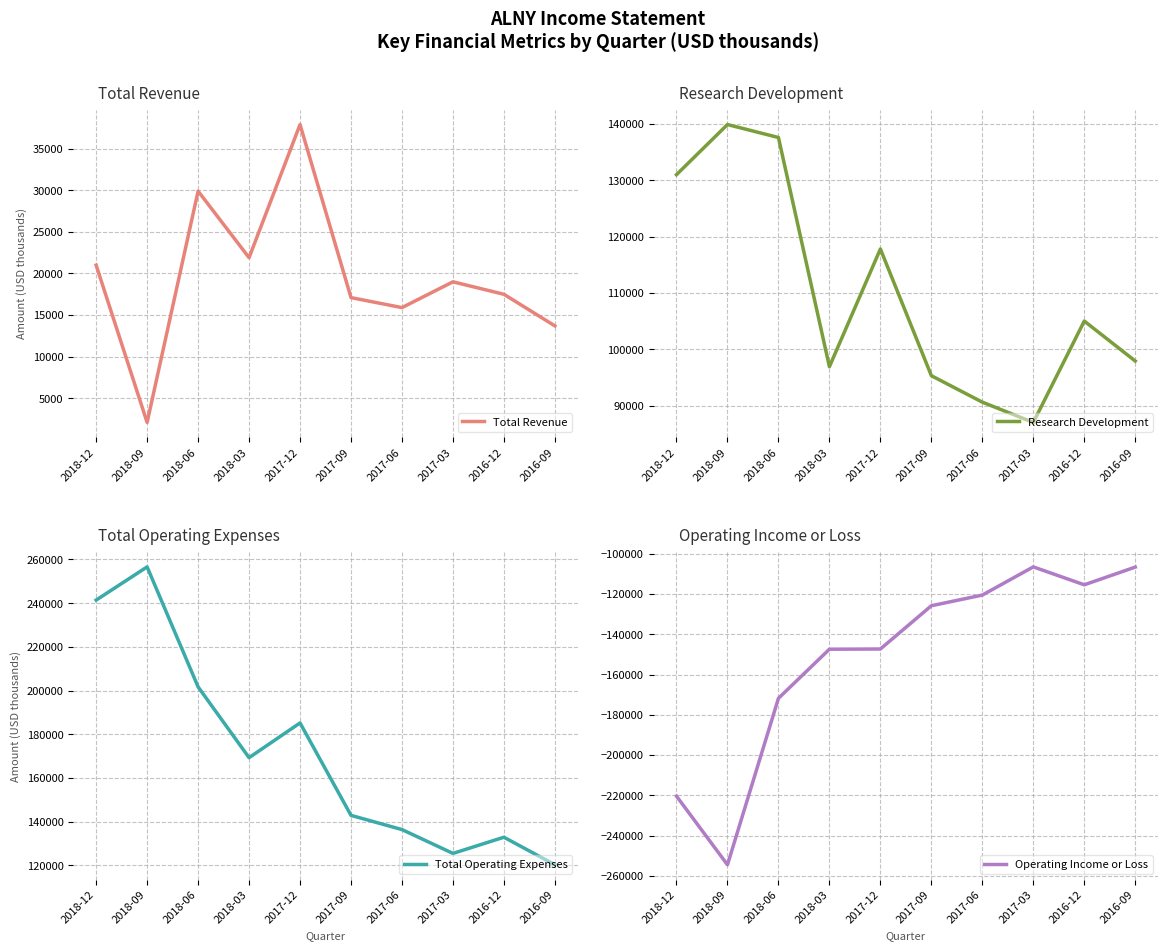

What is the total value across all series at 2018-12?

173000